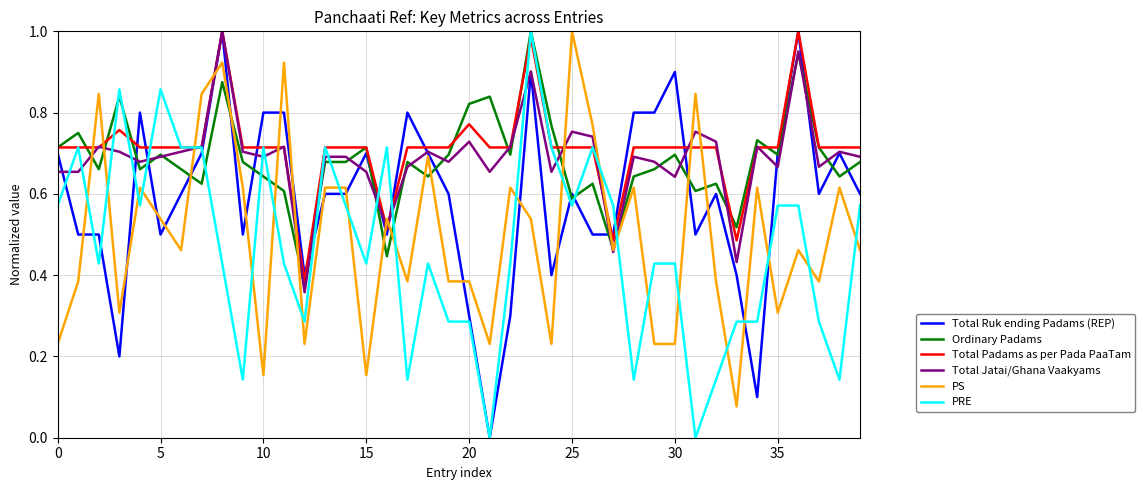

True or false: Total Padams as per Pada PaaTam and PS intersect in this chart.

True